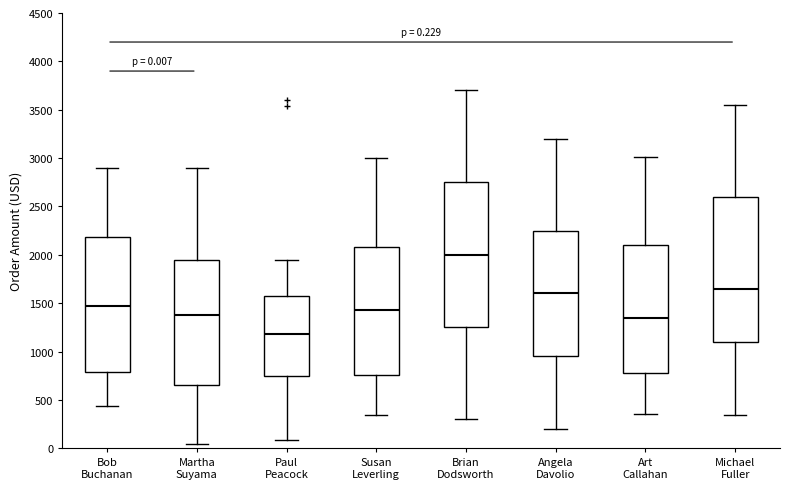

Which box's median line is the lowest?

Paul Peacock